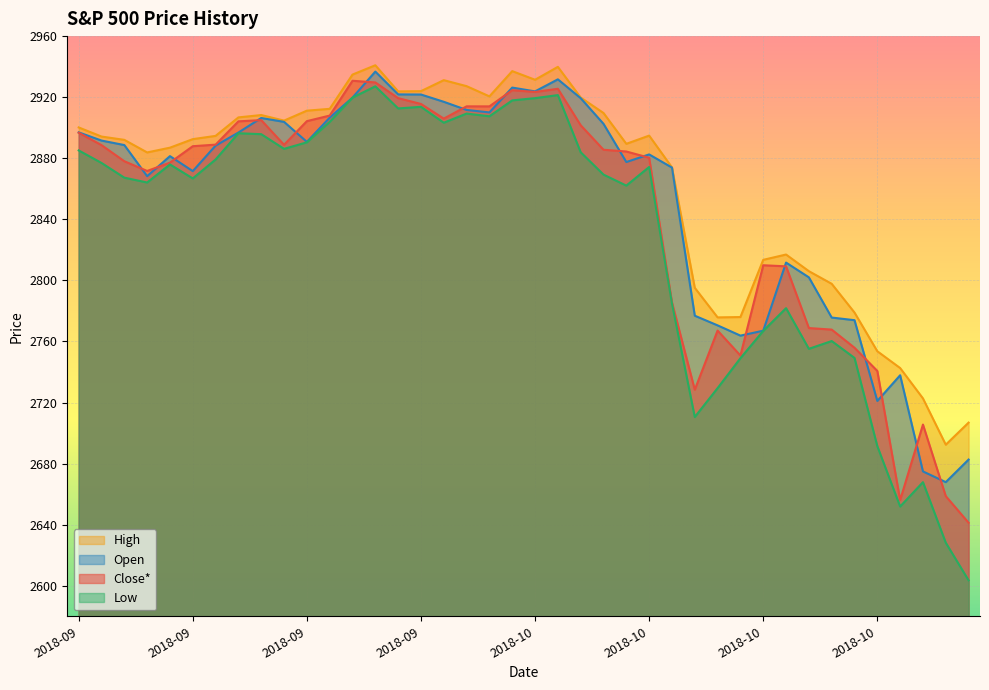

At how many categories does at least one series exceed 2727?

37